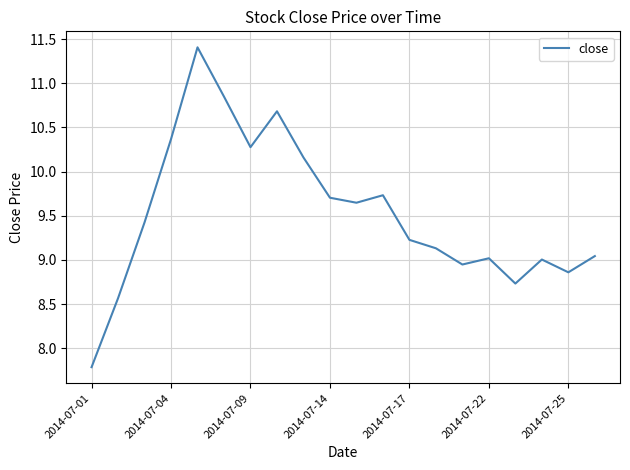

What is the minimum value shown in the chart?

7.8